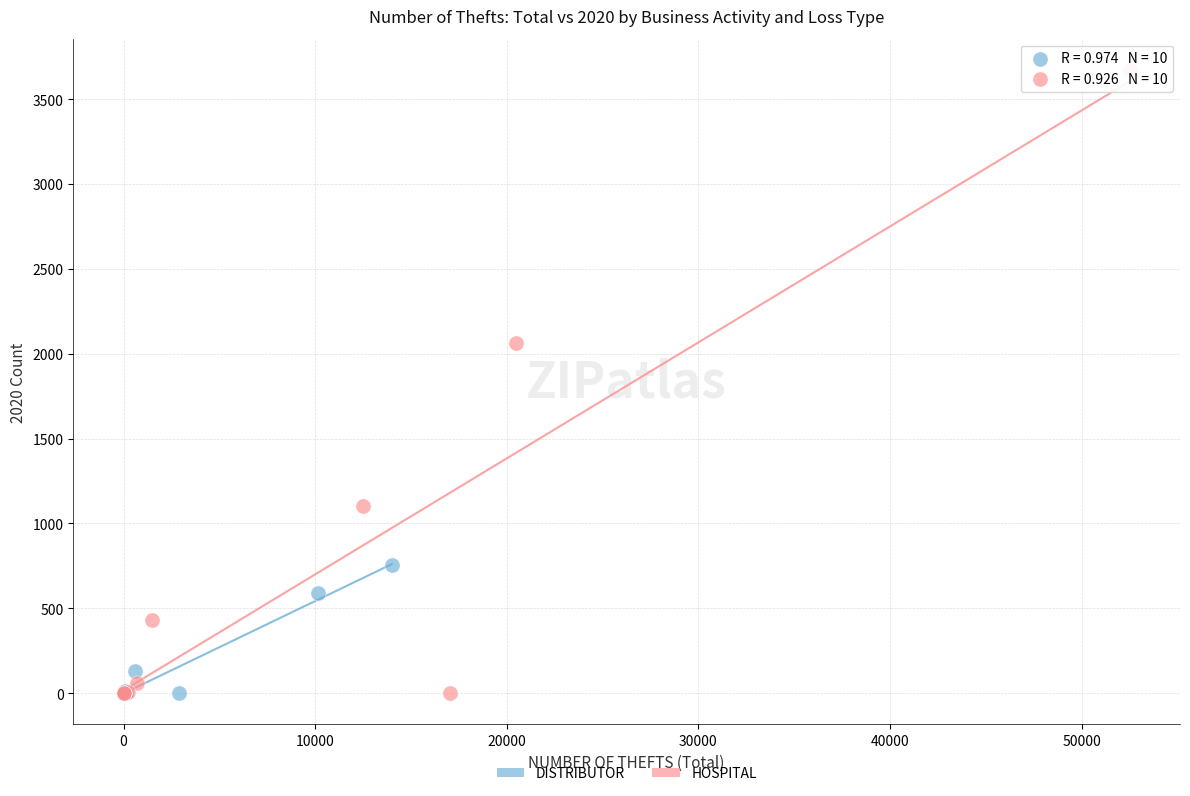

Which series reaches the maximum Y coordinate?

HOSPITAL